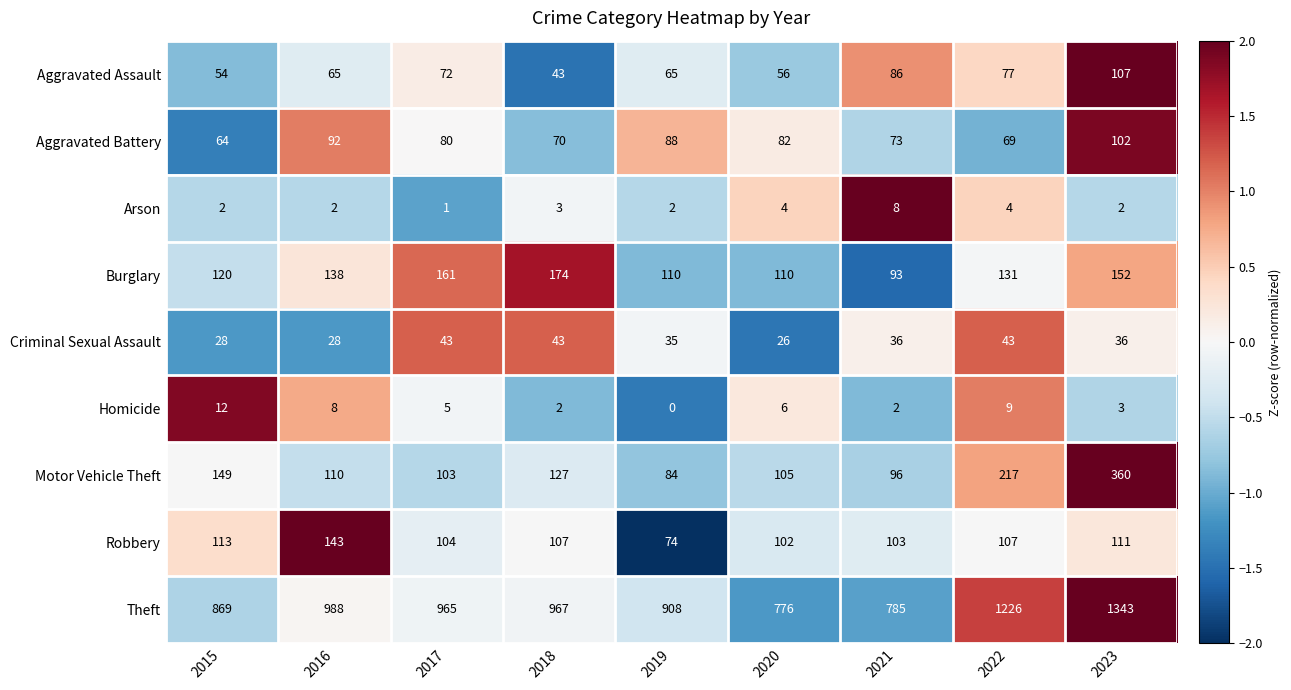

Is it true that Aggravated Battery equals 148 at 2023?

False